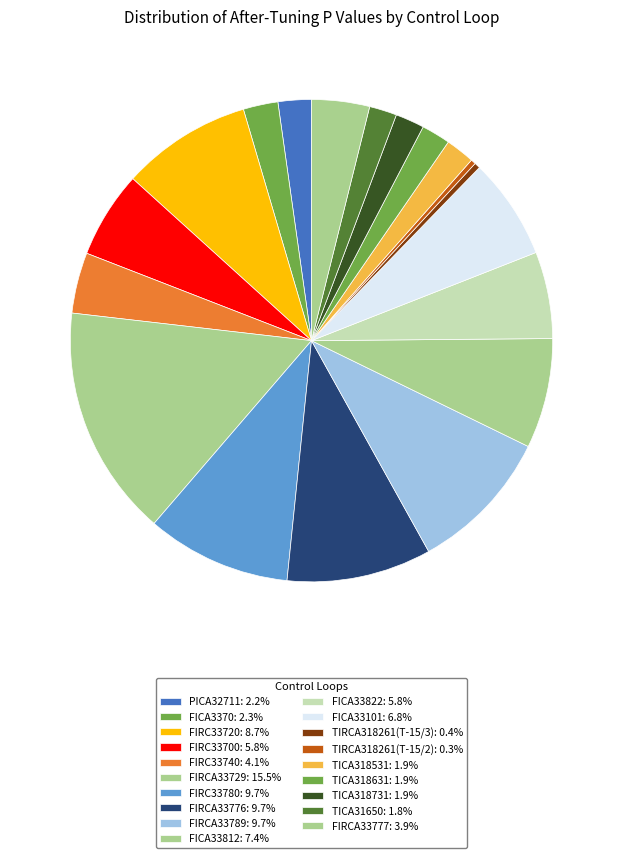

Count the number of slices in the pie.

19